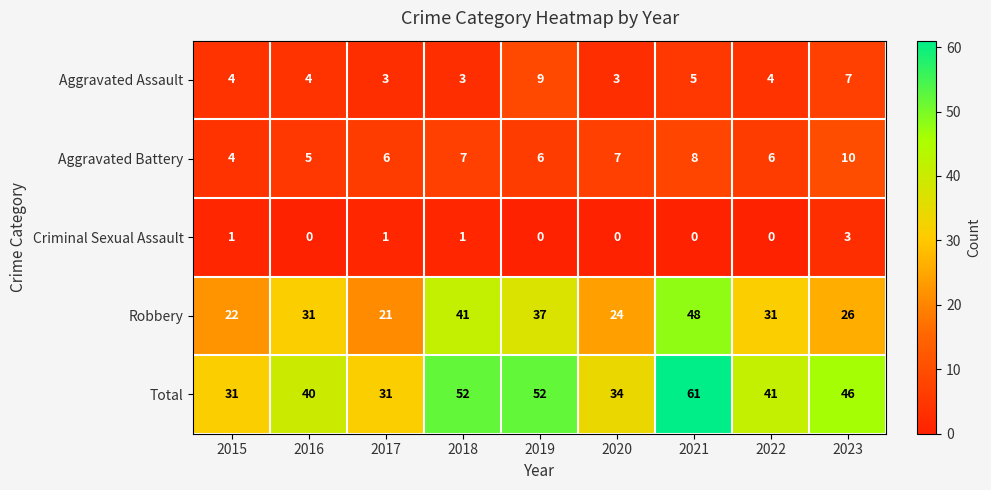

What is the maximum value shown in the chart?

61